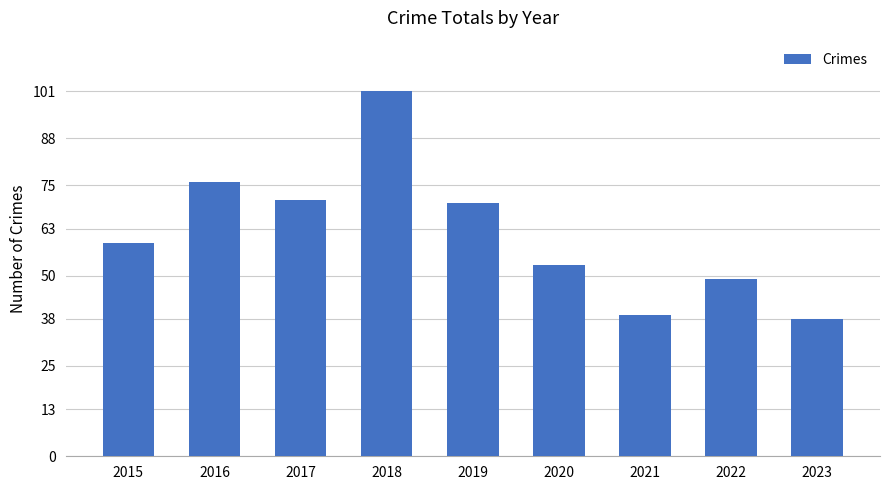

What is the approximate value at 2023, to the nearest 10?

40